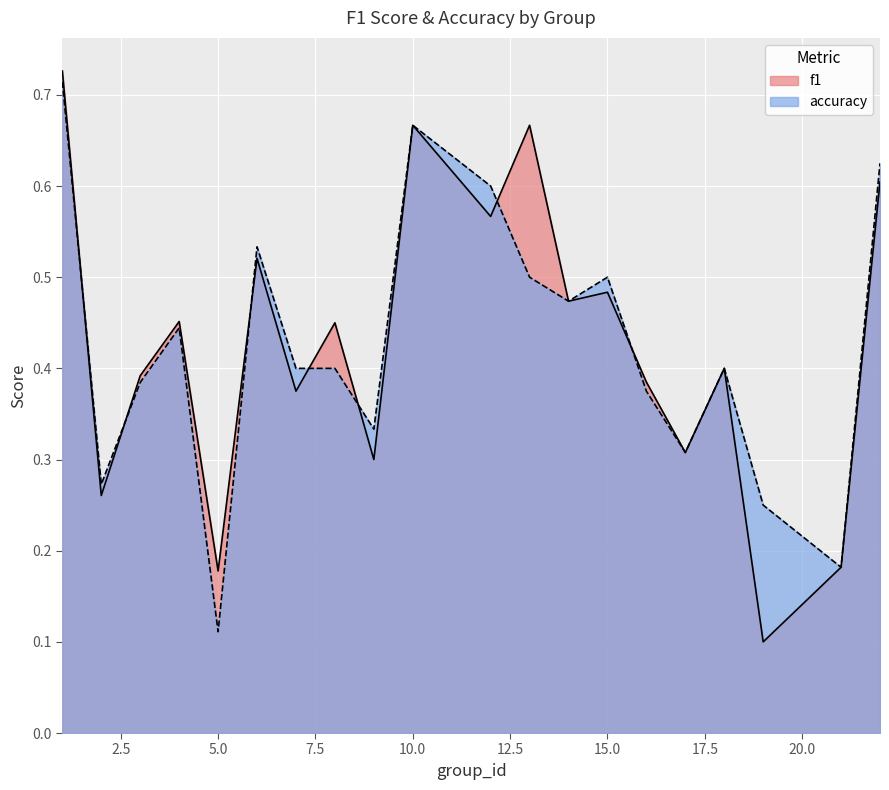

The value of accuracy at 19 is 0.1. True or false?

False